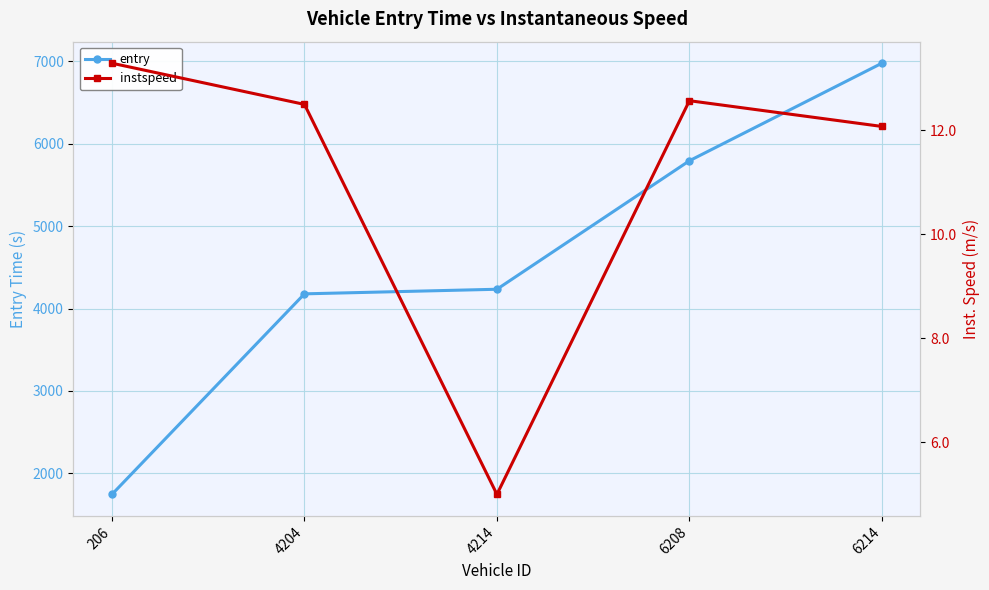

Reading right to left, extract all data points from this chart.

entry: 6214=6979.1	6208=5794.5	4214=4234.1	4204=4178.3	206=1743.3
instspeed: 6214=12.1	6208=12.6	4214=5.0	4204=12.5	206=13.3